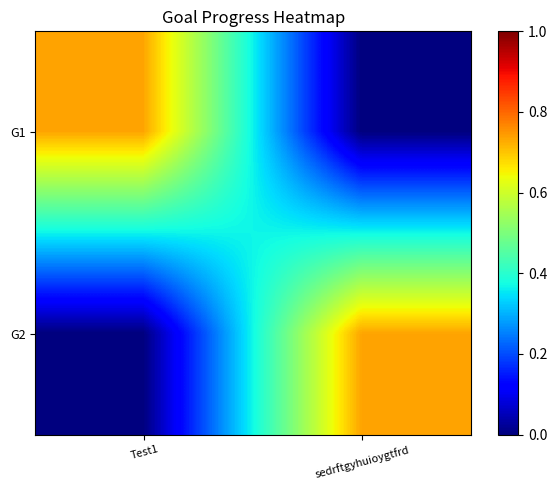

Reading left to right, transcribe all the data shown in this chart.

G1: Test1=0.7	sedrftgyhuioygtfrd=0.0
G2: Test1=0.0	sedrftgyhuioygtfrd=0.7